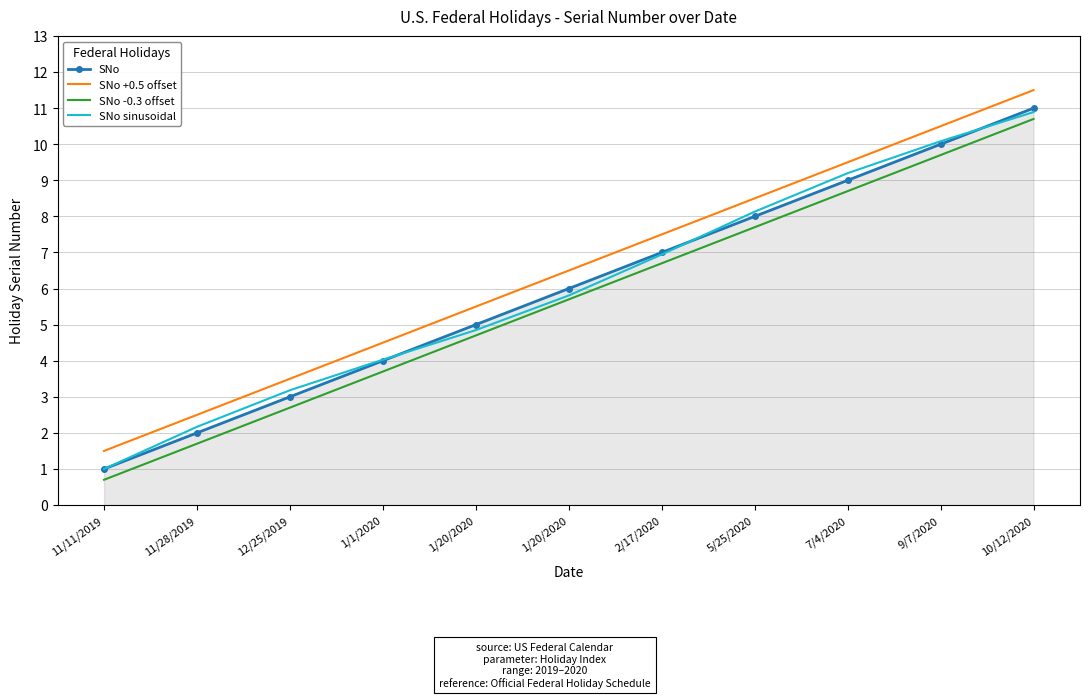

True or false: SNo +0.5 offset and SNo intersect in this chart.

False